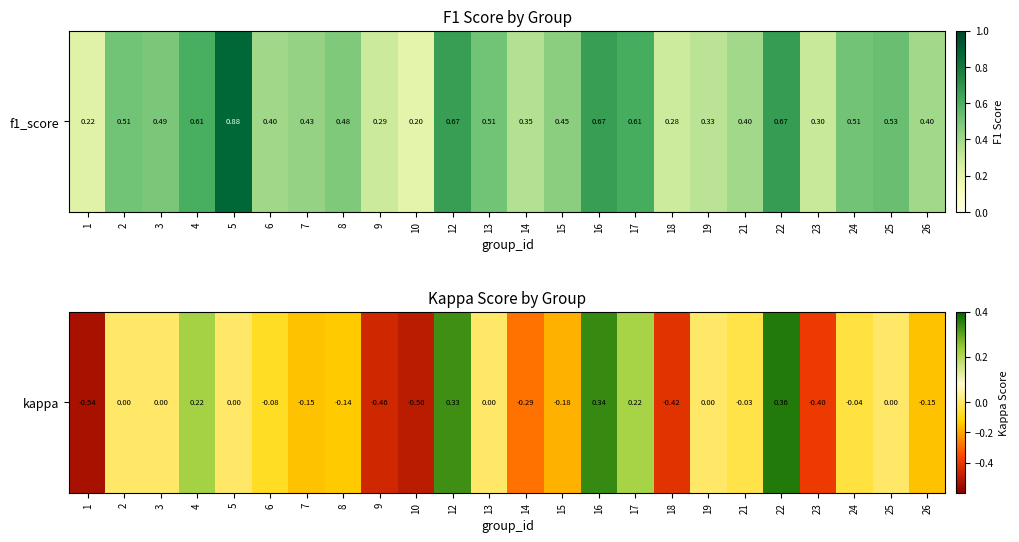

Rank the categories by value from lowest to highest.

1, 10, 9, 18, 23, 14, 15, 7, 26, 8, 6, 24, 21, 2, 3, 5, 13, 19, 25, 17, 4, 12, 16, 22